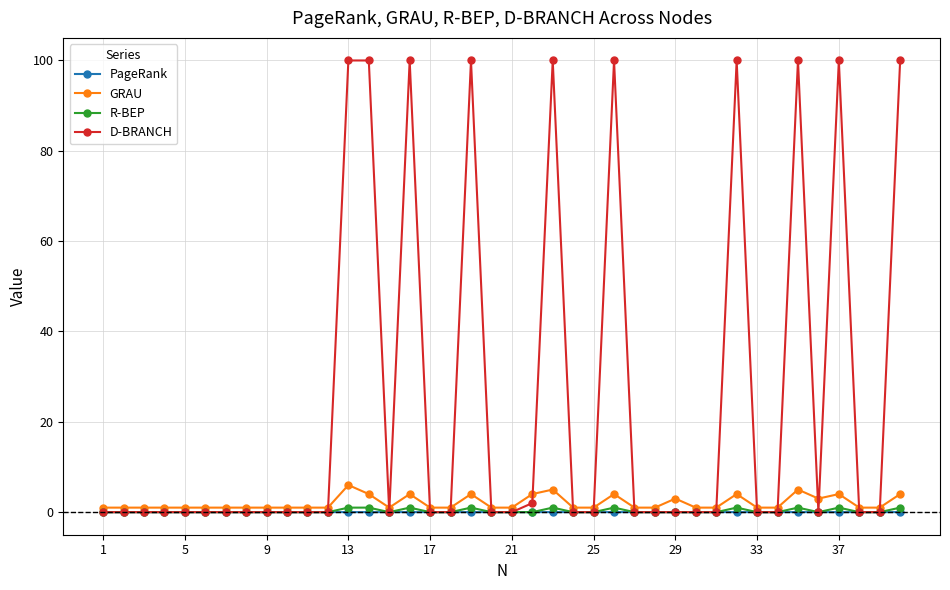

How many lines are shown in the chart?

4